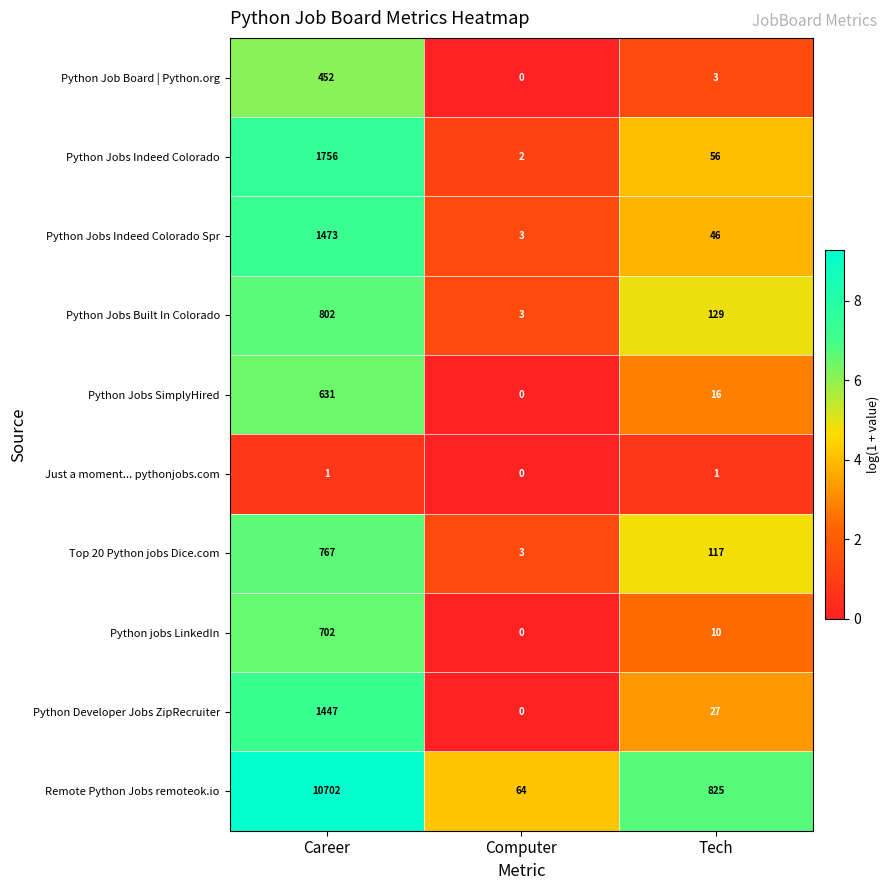

Which series changed the most between Career and Computer?

Remote Python Jobs remoteok.io